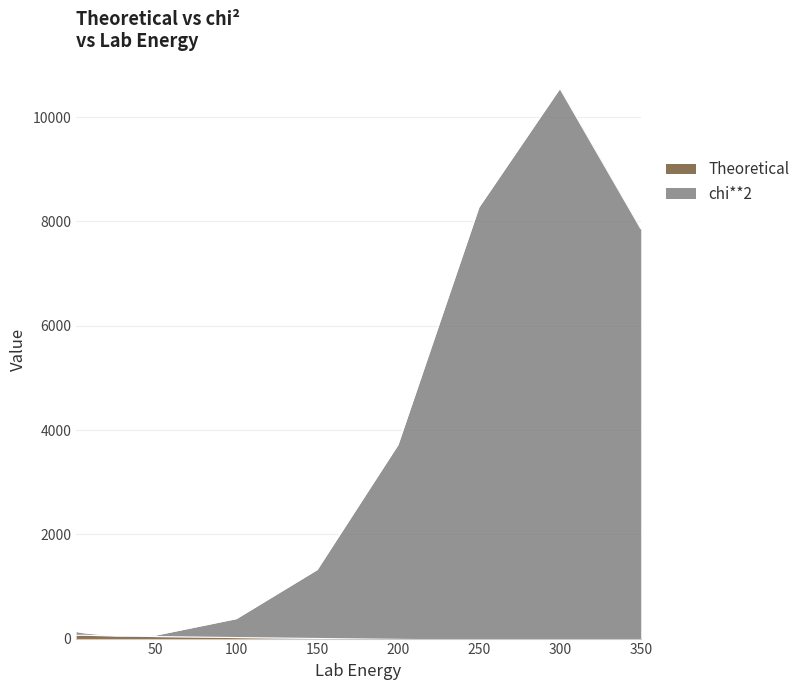

At how many categories does at least one series exceed 7118?

3